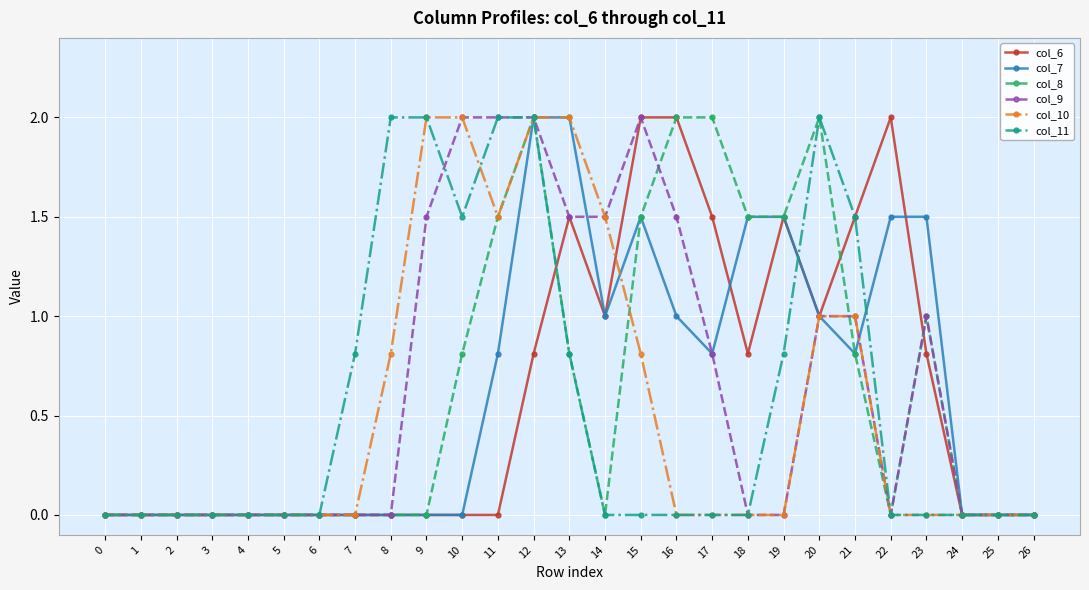

Reading left to right, what are all the values shown in this chart?

col_6: 0.0	0.0	0.0	0.0	0.0	0.0	0.0	0.0	0.0	0.0	0.0	0.0	0.8	1.5	1.0	2.0	2.0	1.5	0.8	1.5	1.0	1.5	2.0	0.8	0.0	0.0	0.0
col_7: 0.0	0.0	0.0	0.0	0.0	0.0	0.0	0.0	0.0	0.0	0.0	0.8	2.0	2.0	1.0	1.5	1.0	0.8	1.5	1.5	1.0	0.8	1.5	1.5	0.0	0.0	0.0
col_8: 0.0	0.0	0.0	0.0	0.0	0.0	0.0	0.0	0.0	0.0	0.8	1.5	2.0	0.8	0.0	1.5	2.0	2.0	1.5	1.5	2.0	0.8	0.0	1.0	0.0	0.0	0.0
col_9: 0.0	0.0	0.0	0.0	0.0	0.0	0.0	0.0	0.0	1.5	2.0	2.0	2.0	1.5	1.5	2.0	1.5	0.8	0.0	0.0	1.0	1.0	0.0	1.0	0.0	0.0	0.0
col_10: 0.0	0.0	0.0	0.0	0.0	0.0	0.0	0.0	0.8	2.0	2.0	1.5	2.0	2.0	1.5	0.8	0.0	0.0	0.0	0.0	1.0	1.0	0.0	0.0	0.0	0.0	0.0
col_11: 0.0	0.0	0.0	0.0	0.0	0.0	0.0	0.8	2.0	2.0	1.5	2.0	2.0	0.8	0.0	0.0	0.0	0.0	0.0	0.8	2.0	1.5	0.0	0.0	0.0	0.0	0.0